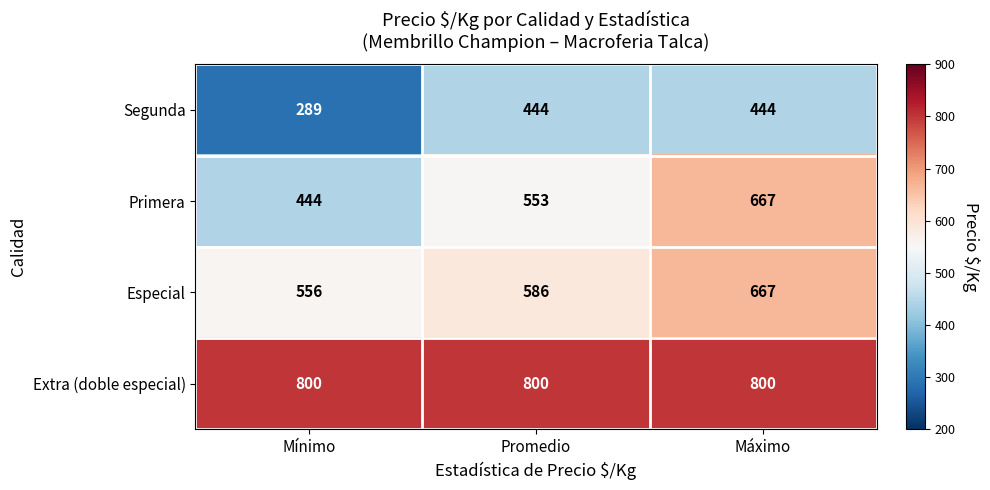

What is the difference between the highest and lowest values at Mínimo?

511